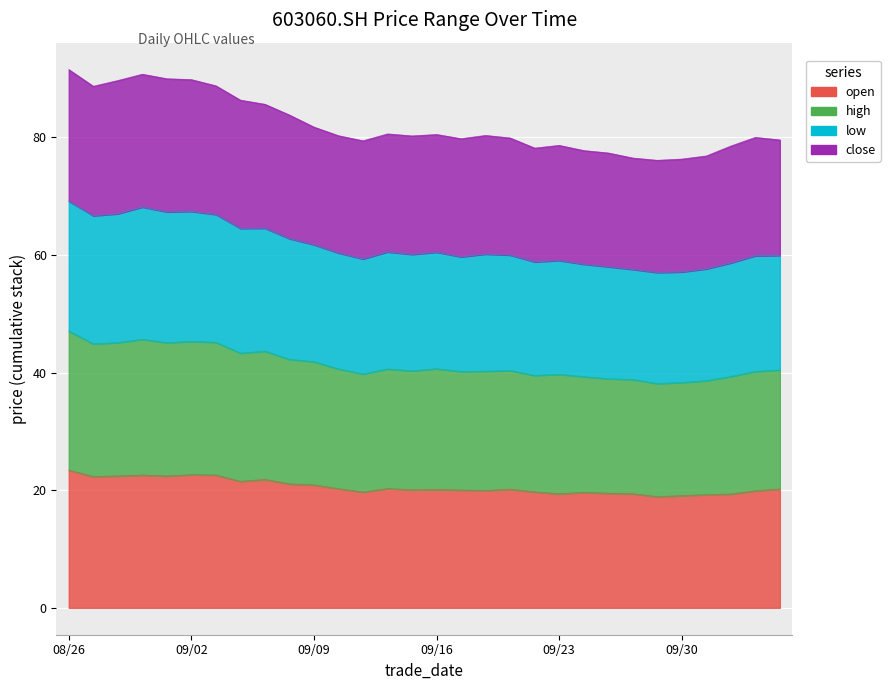

What is the smallest value displayed?

18.9